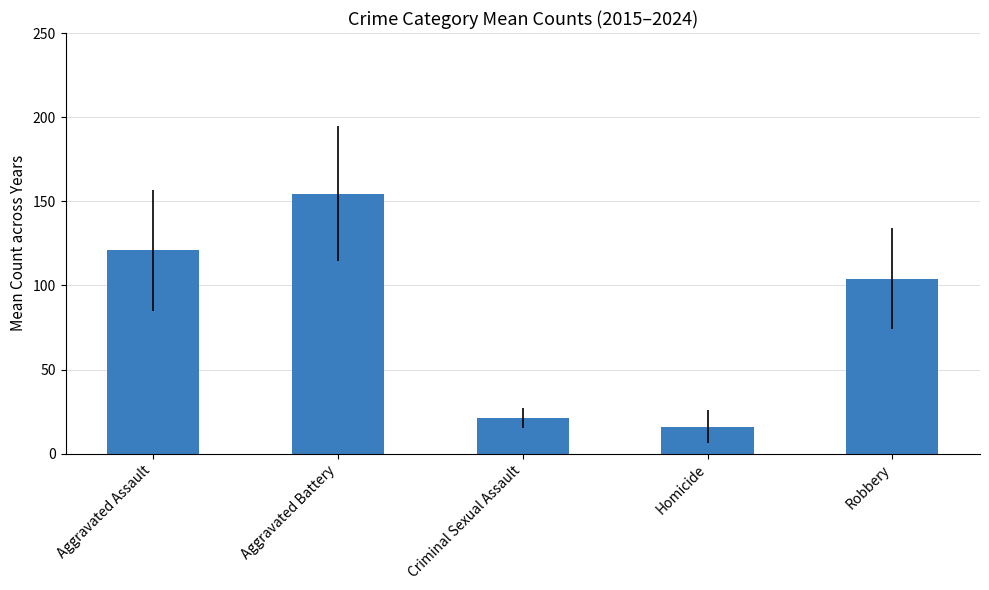

Reading left to right, list all the values displayed in this chart.

Aggravated Assault=120.8	Aggravated Battery=154.4	Criminal Sexual Assault=21.2	Homicide=16.0	Robbery=104.1